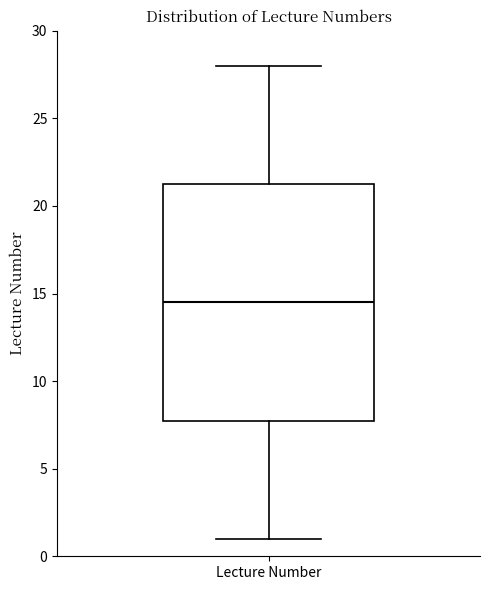

Transcribe this box plot: give where the median line is, the range the box spans, and where the two whiskers end, as read against the y-axis. The values are not printed on the chart, so give them approximately, as read against the axis.

median 14.5, box 8.0 to 21.5, whiskers 1.0 to 28.0